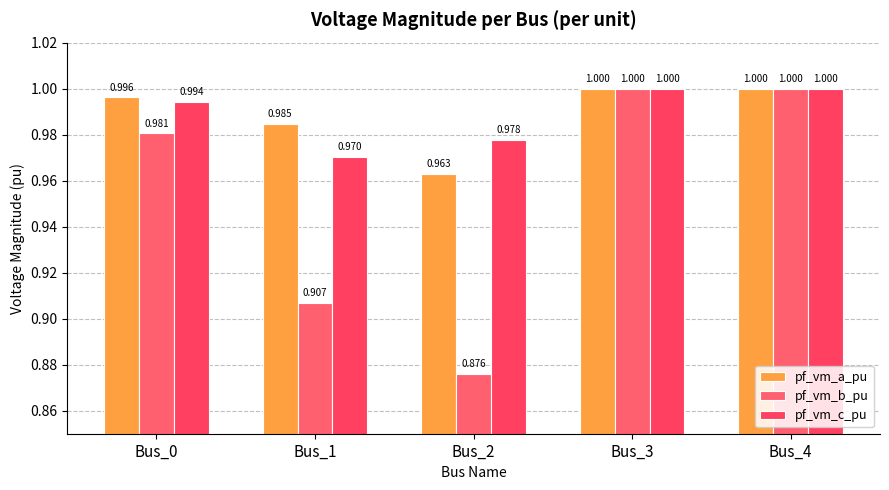

Which series has the largest range (max minus min)?

pf_vm_b_pu